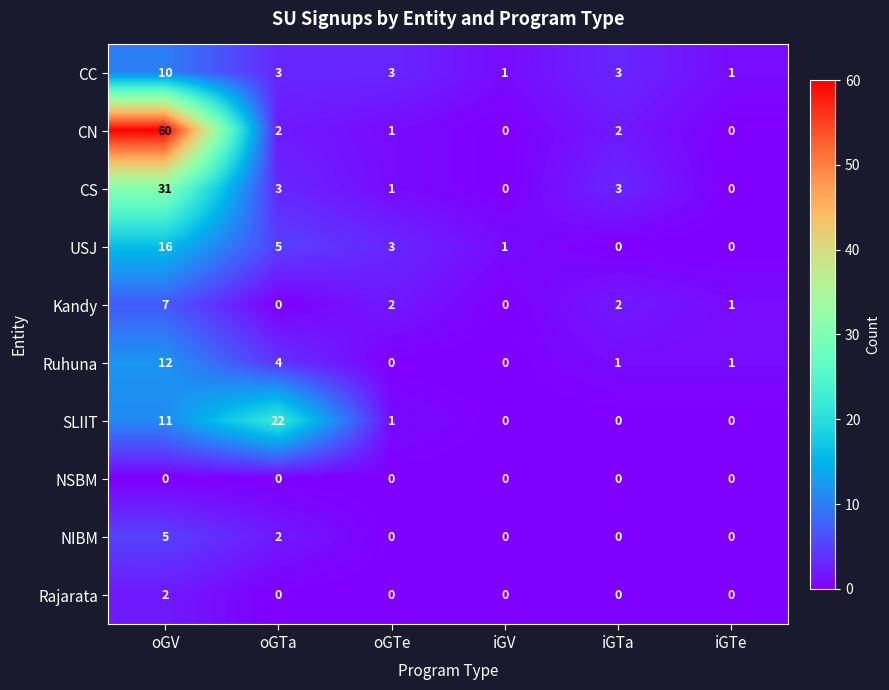

At how many categories does at least one series exceed 40?

1